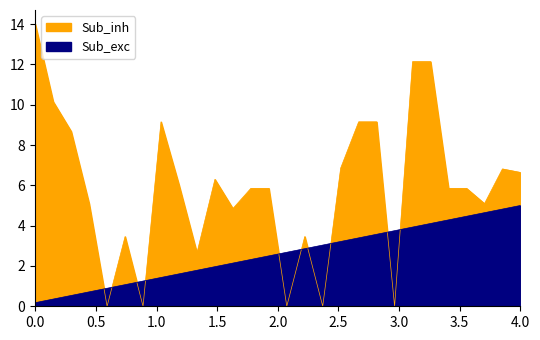

How many categories are shown in the chart?

28